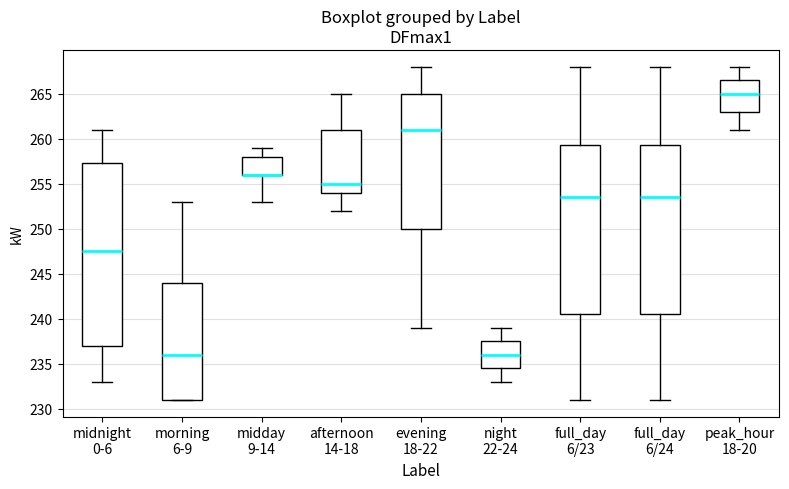

Reading left to right, transcribe this box plot: for each box, give where its median line is, the range the box spans, and where its two whiskers end, as read against the y-axis. The values are not printed on the chart, so give them approximately, as read against the axis.

midnight 0-6: median 247.5, box 237.0 to 257.5, whiskers 233.0 to 261.0
morning 6-9: median 236.0, box 231.0 to 244.0, whiskers 231.0 to 253.0
midday 9-14: median 256.0 (drawn on the box's lower edge), box 256.0 to 258.0, whiskers 253.0 to 259.0
afternoon 14-18: median 255.0, box 254.0 to 261.0, whiskers 252.0 to 265.0
evening 18-22: median 261.0, box 250.0 to 265.0, whiskers 239.0 to 268.0
night 22-24: median 236.0, box 234.5 to 237.5, whiskers 233.0 to 239.0
full_day 6/23: median 253.5, box 240.5 to 259.5, whiskers 231.0 to 268.0
full_day 6/24: median 253.5, box 240.5 to 259.5, whiskers 231.0 to 268.0
peak_hour 18-20: median 265.0, box 263.0 to 266.5, whiskers 261.0 to 268.0